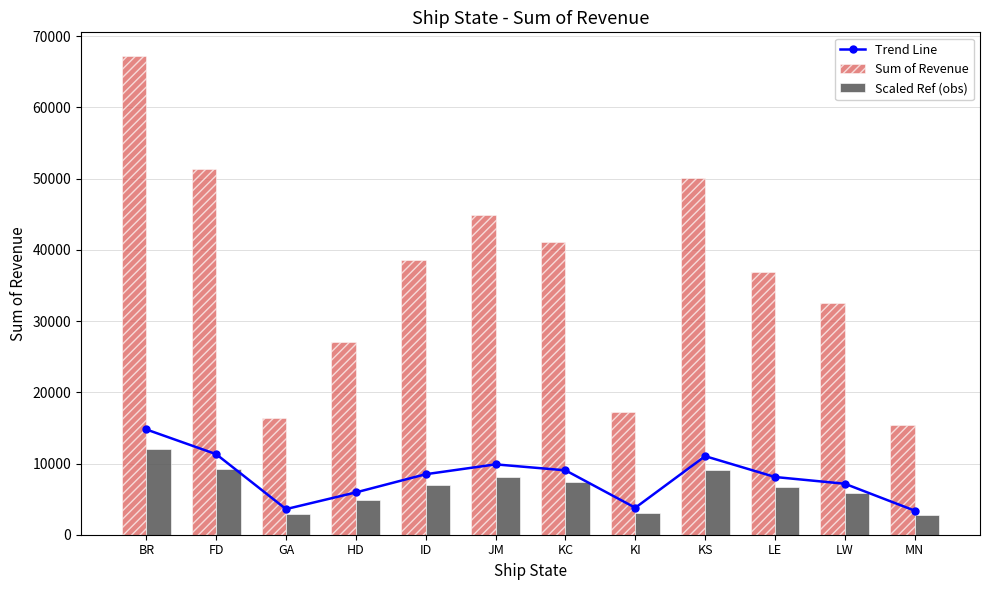

Rank the categories by Sum of Revenue value from highest to lowest.

BR, FD, KS, JM, KC, ID, LE, LW, HD, KI, GA, MN